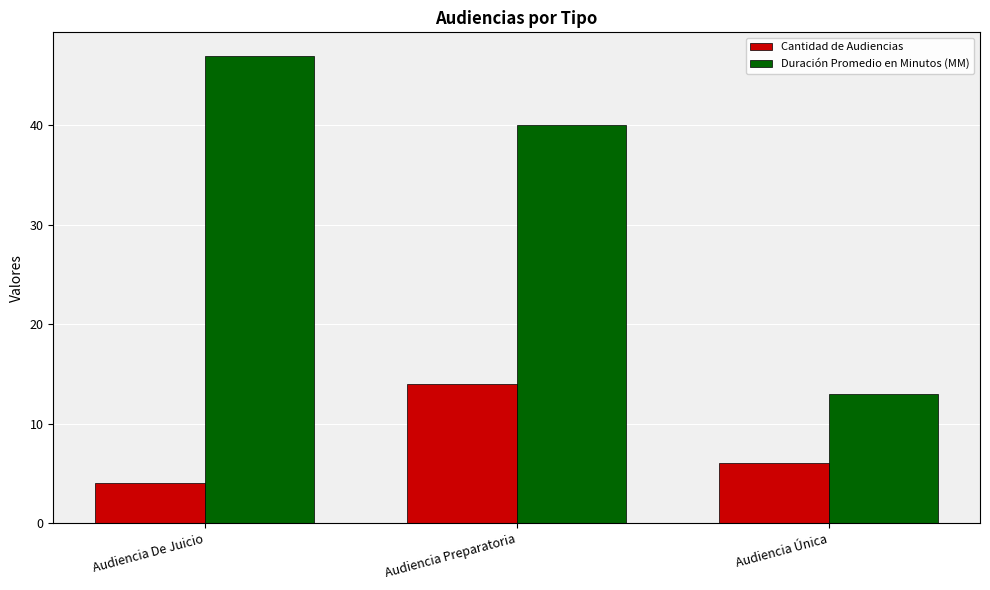

What position from the left is Audiencia Preparatoria?

2